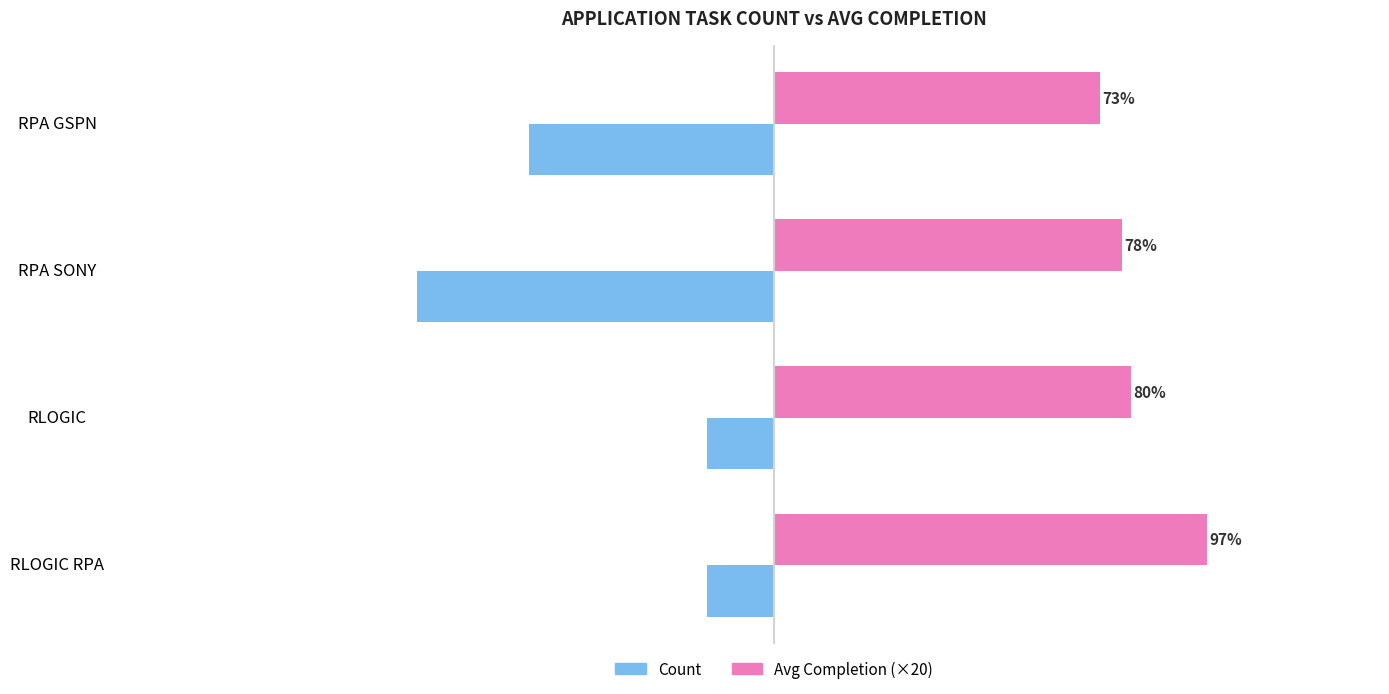

What is the difference between the second highest and minimum values in the Count series?

13.0